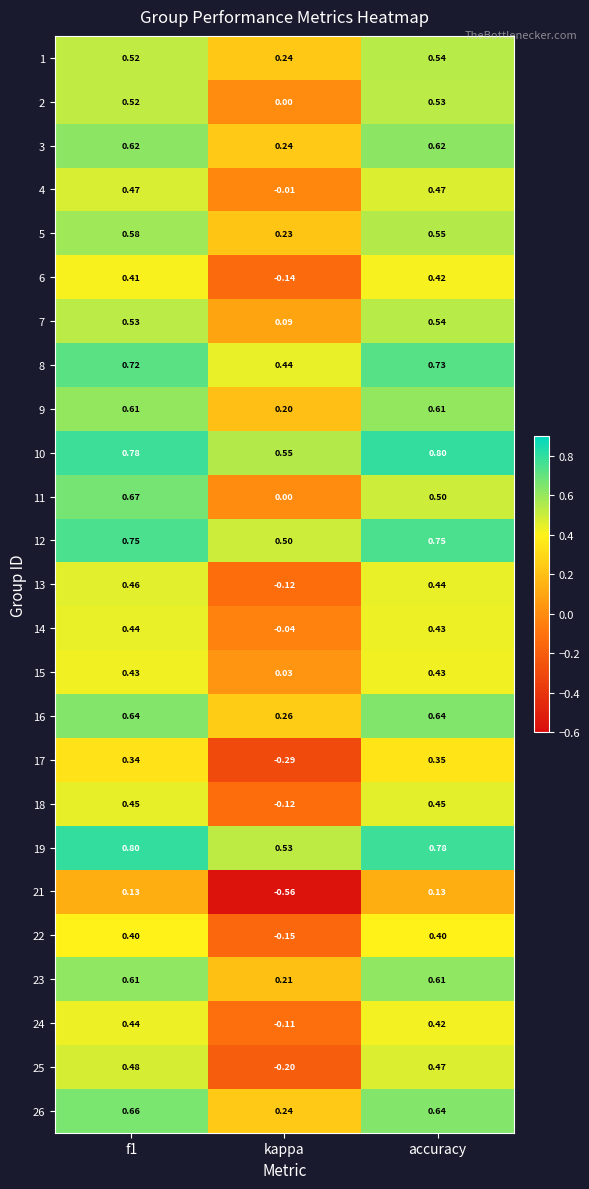

At which label is 18 closest to 0?

kappa